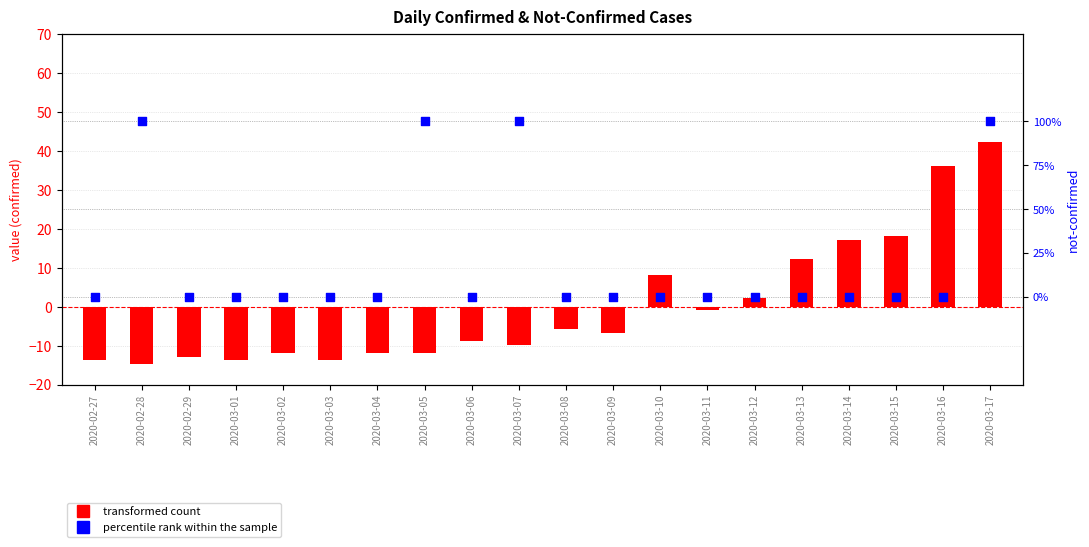

At which category is the sum across all series the highest?

2020-03-17